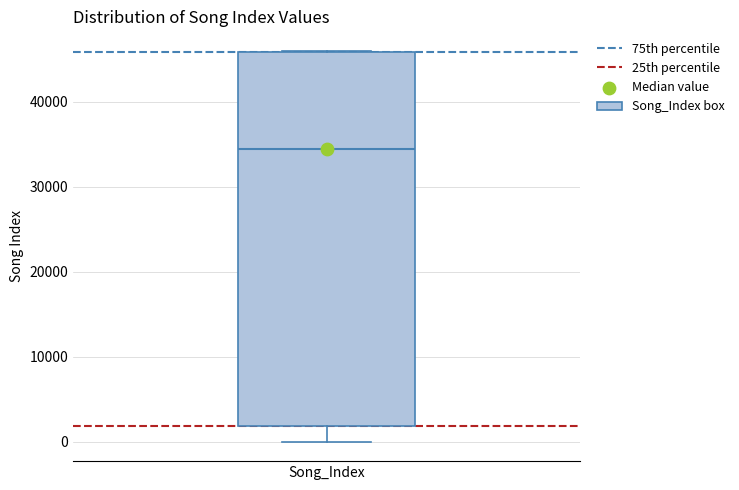

Read this box plot against the y-axis: the position of the median line, the range covered by the box, and the ends of both whiskers. The values are not printed on the chart, so give them approximately, as read against the axis.

median 34000, box 2000 to 46000, whiskers 0 to 46000